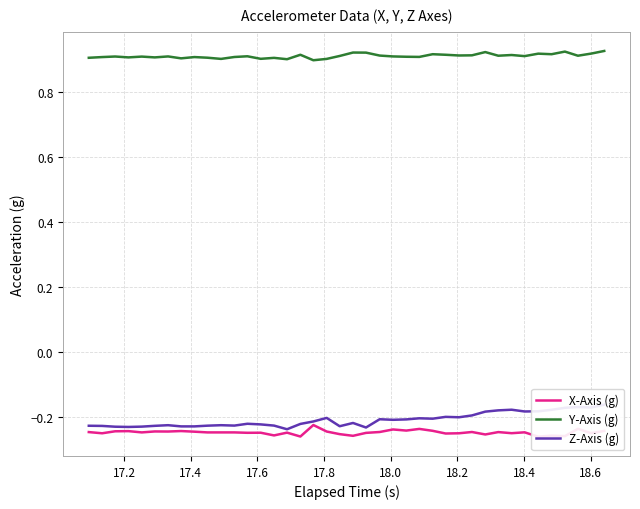

At which category does Y-Axis (g) reach its first local valley?

17.6